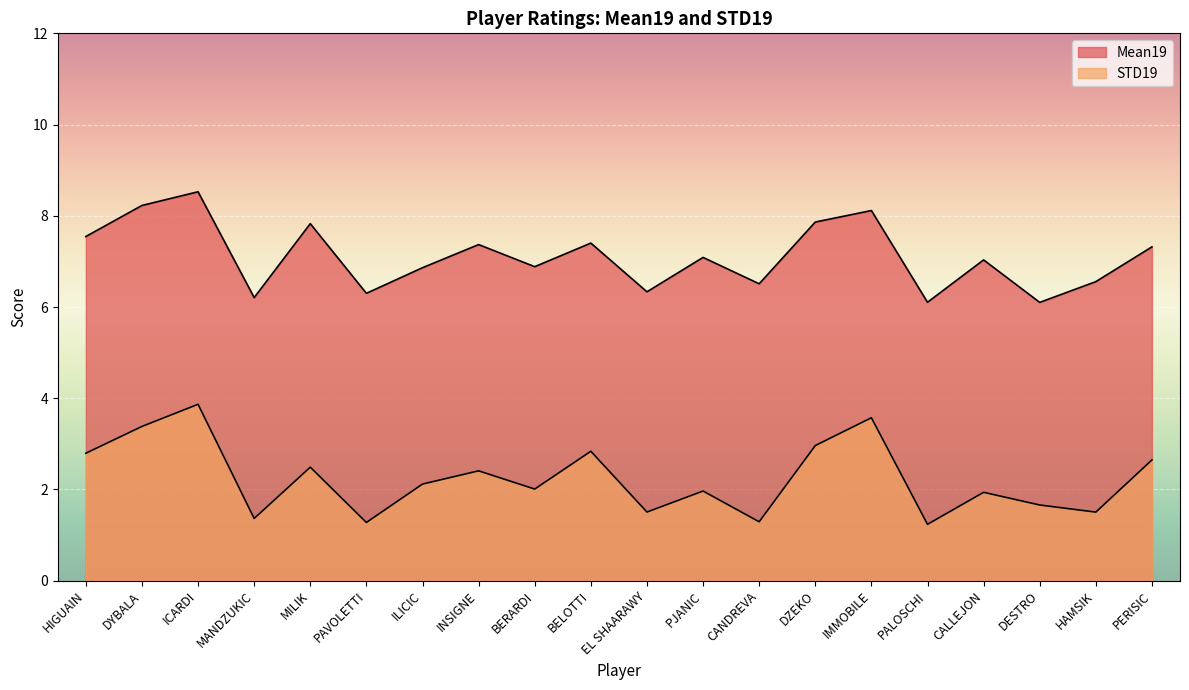

List the labels in order of Mean19 value, smallest first.

DESTRO, PALOSCHI, MANDZUKIC, PAVOLETTI, EL SHAARAWY, CANDREVA, HAMSIK, ILICIC, BERARDI, CALLEJON, PJANIC, PERISIC, INSIGNE, BELOTTI, HIGUAIN, MILIK, DZEKO, IMMOBILE, DYBALA, ICARDI